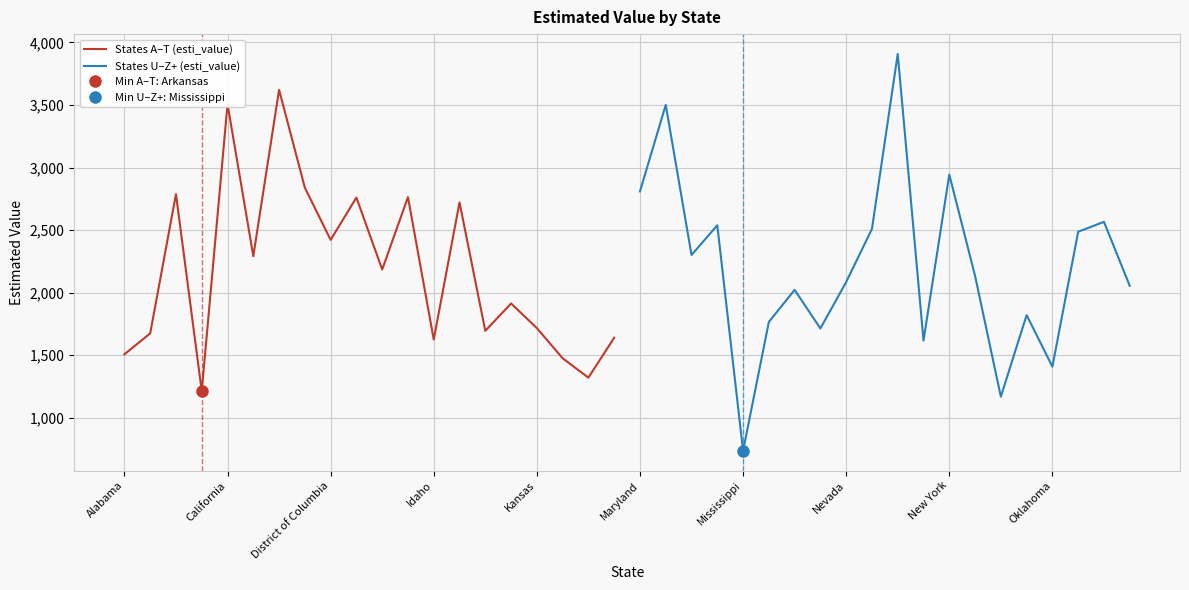

Where is States A–T (esti_value) nearest to the value 2416?

District of Columbia